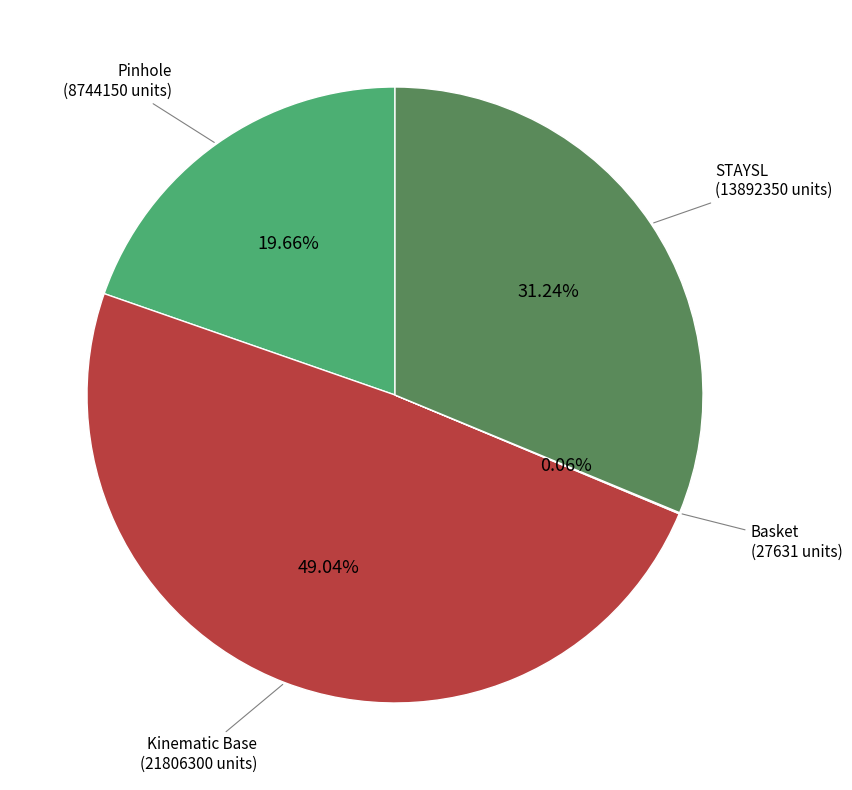

To the nearest percent, what is the difference between the largest and smallest slice percentages?

49%